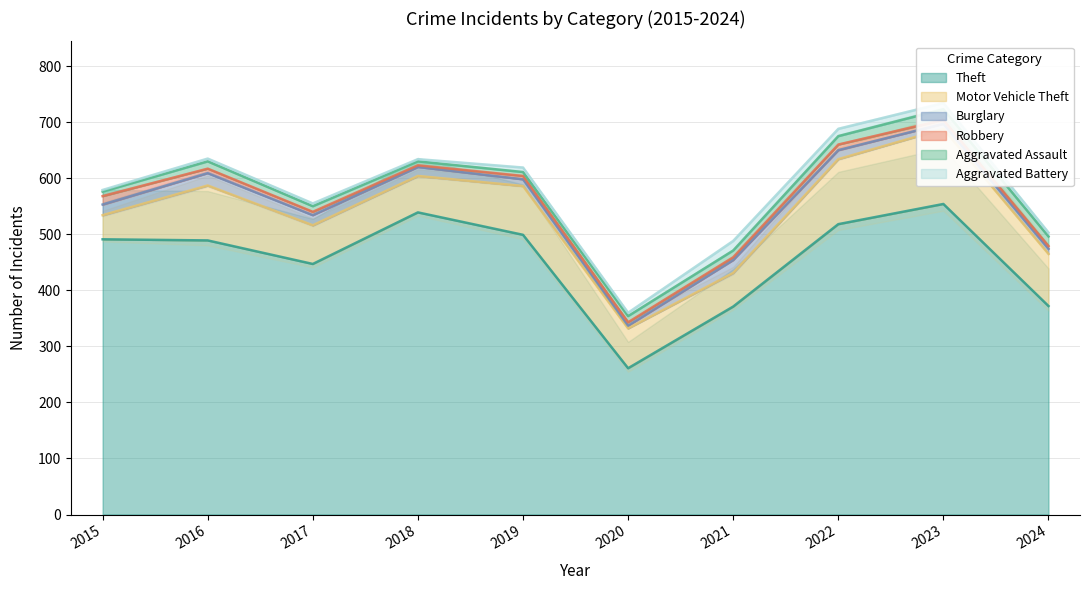

Reading left to right, extract all data points from this chart.

Theft: 491	489	447	539	499	261	371	518	554	372
Motor Vehicle Theft: 43	98	69	65	87	71	60	116	134	93
Burglary: 19	22	18	16	12	5	23	16	9	9
Robbery: 15	8	6	3	6	6	5	10	7	5
Aggravated Assault: 8	13	10	7	7	11	12	15	19	17
Aggravated Battery: 3	5	5	4	8	6	17	13	11	7